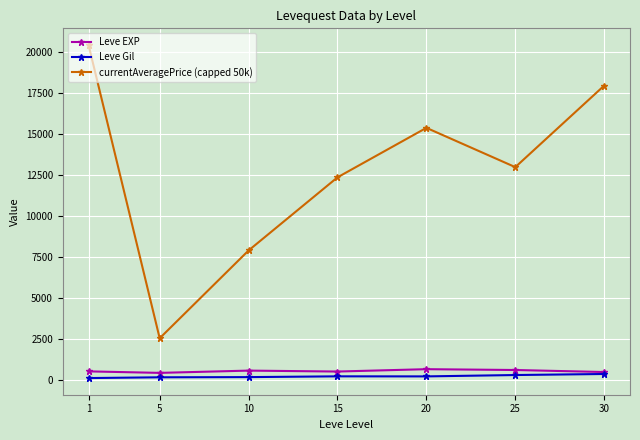

Which series has the largest range (max minus min)?

currentAveragePrice (capped 50k)